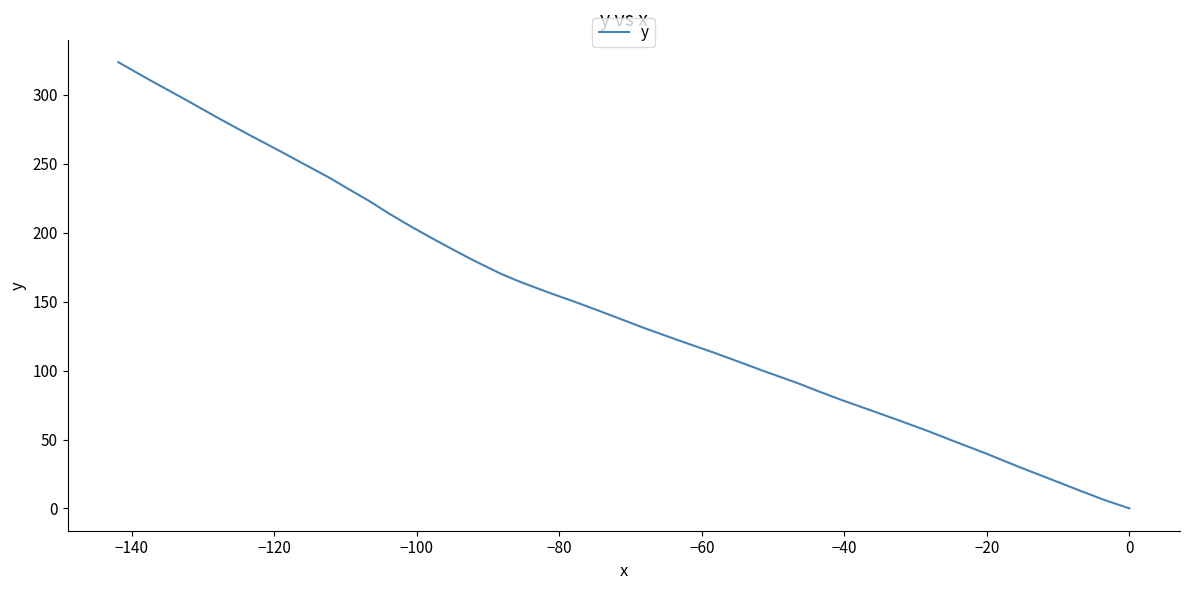

True or false: there are more than 1 points higher than both neighbors.

False